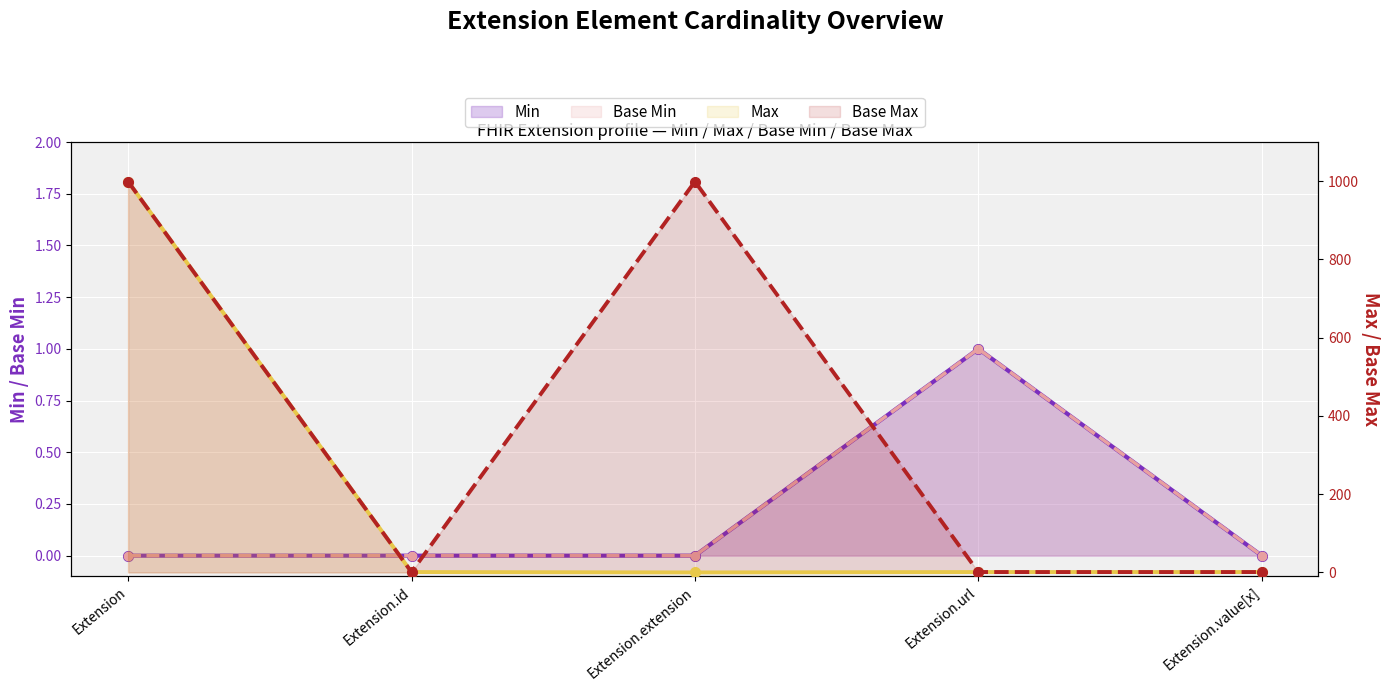

What are all the series names shown in the legend?

Min, Base Min, Max, Base Max